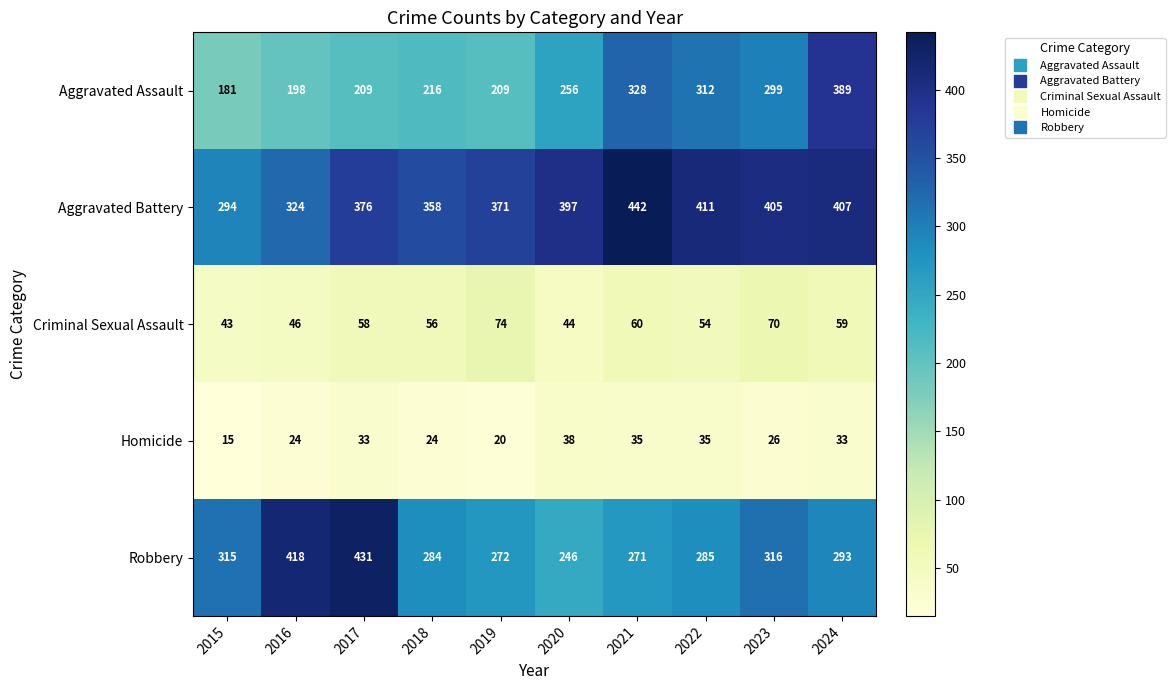

At which category is the sum across all series the highest?

2024